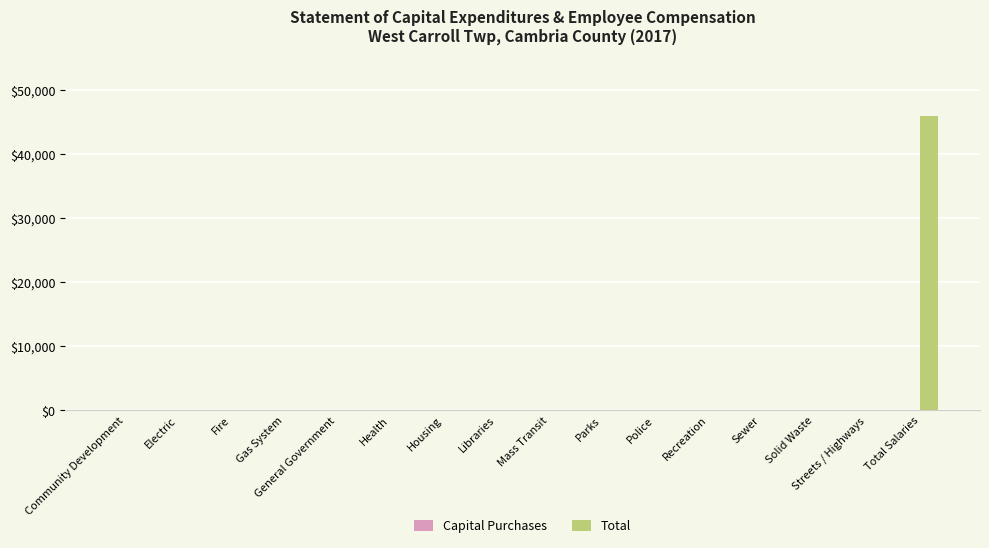

What is the greatest value displayed?

45981